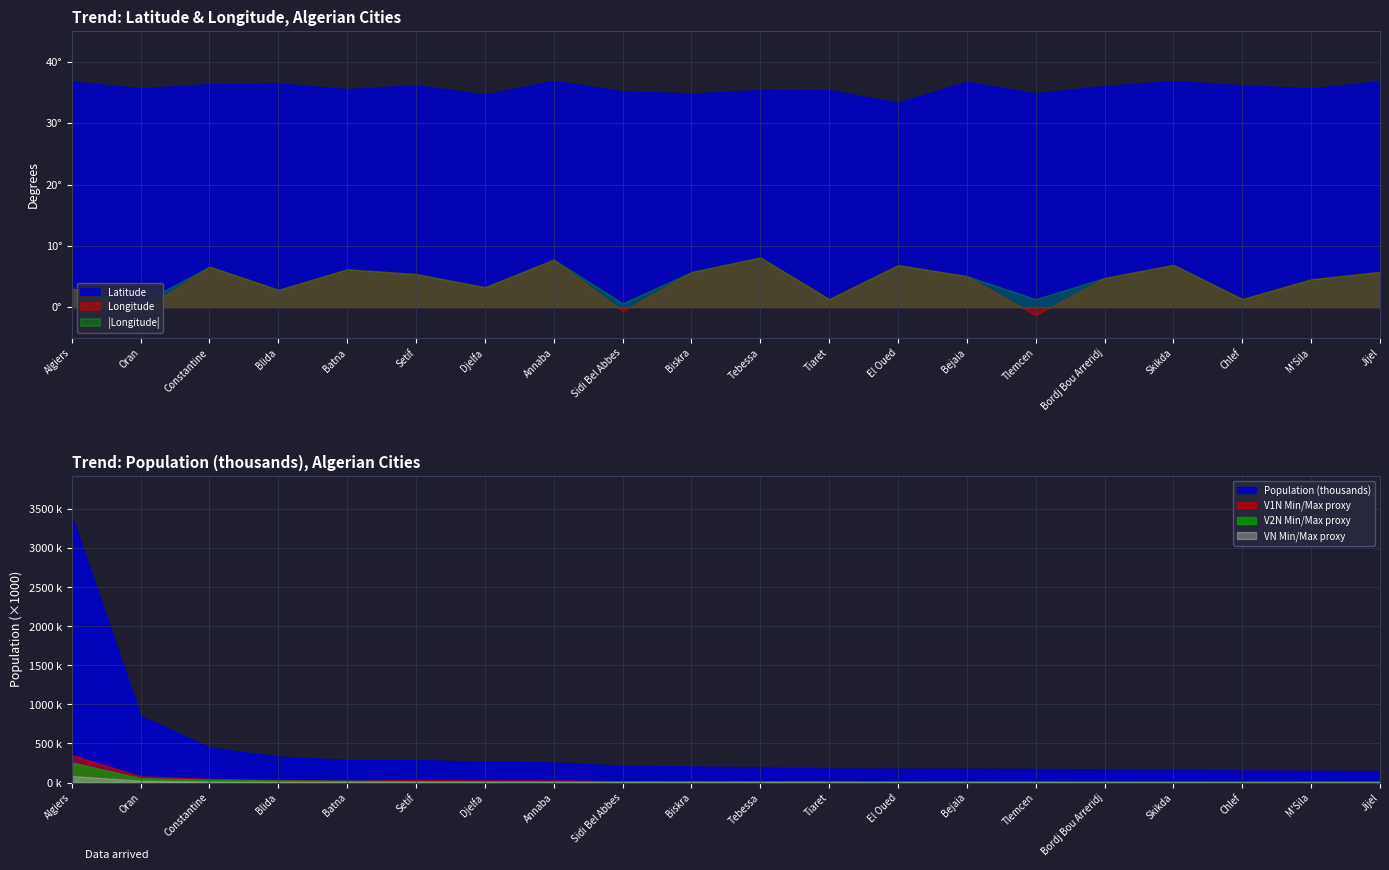

In Longitude, how many points are lower than both neighbors (excluding endpoints)?

7